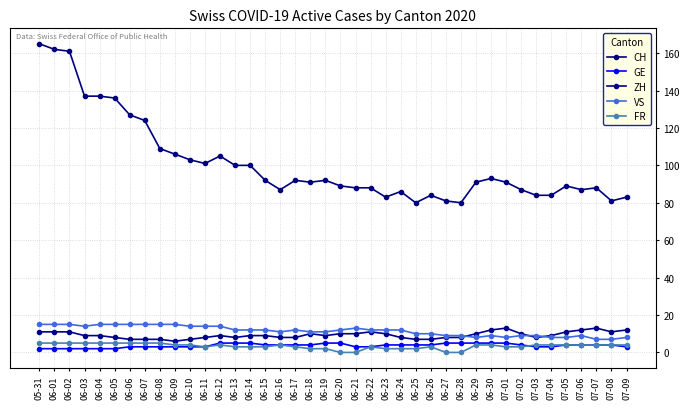

At 07-03, list the series in order from smallest to largest.

GE, FR, ZH, VS, CH